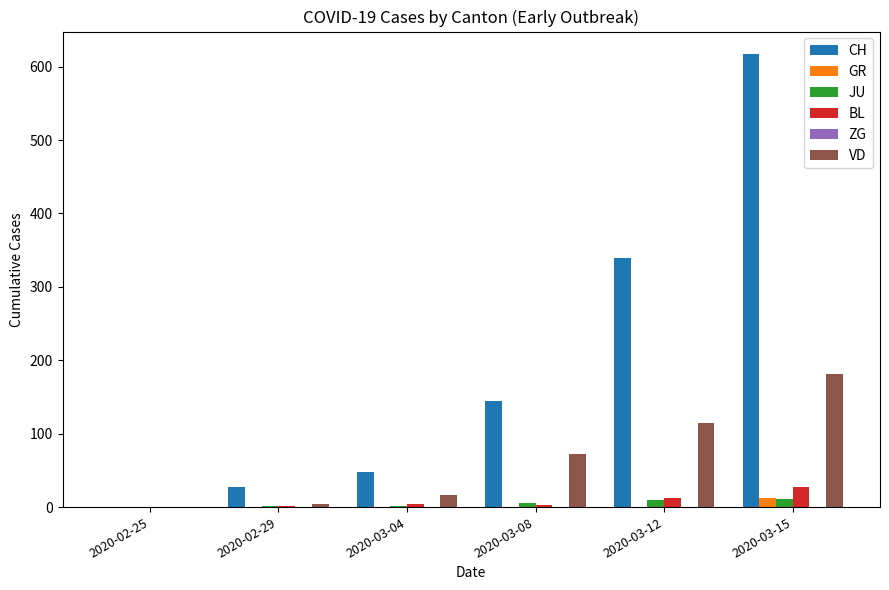

At which category does the chart reach its peak across all series?

2020-03-15